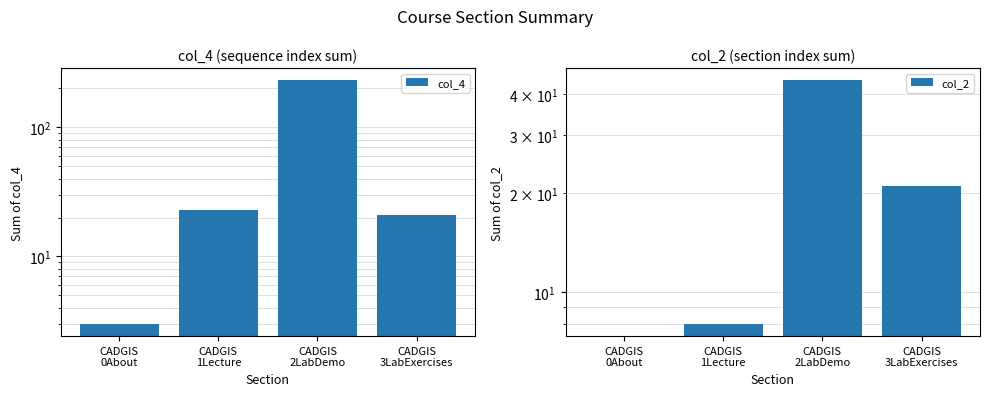

What are all the series names shown in the legend?

col_4, col_2